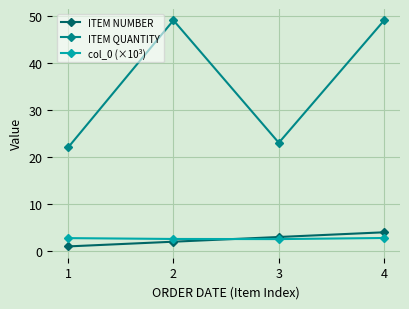

The value of ITEM NUMBER at 1 is 1.0. True or false?

True